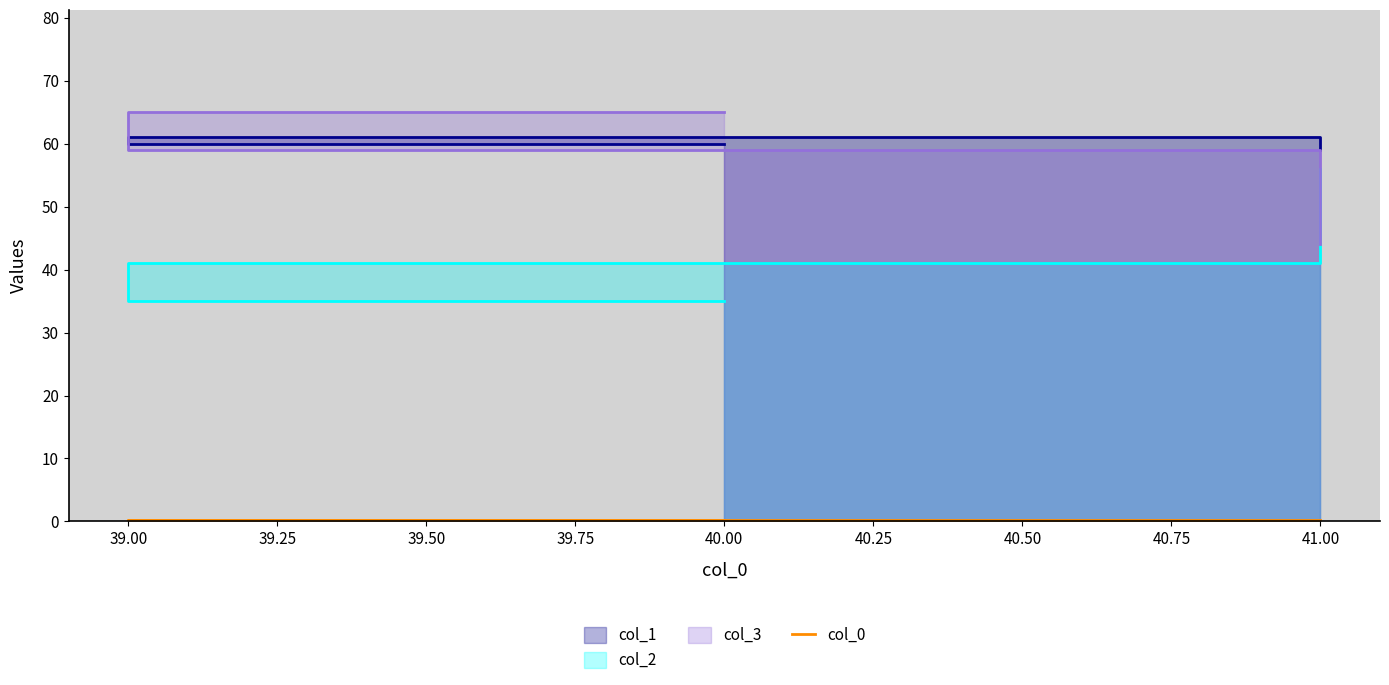

The value of col_3 at 40 is 65. True or false?

True